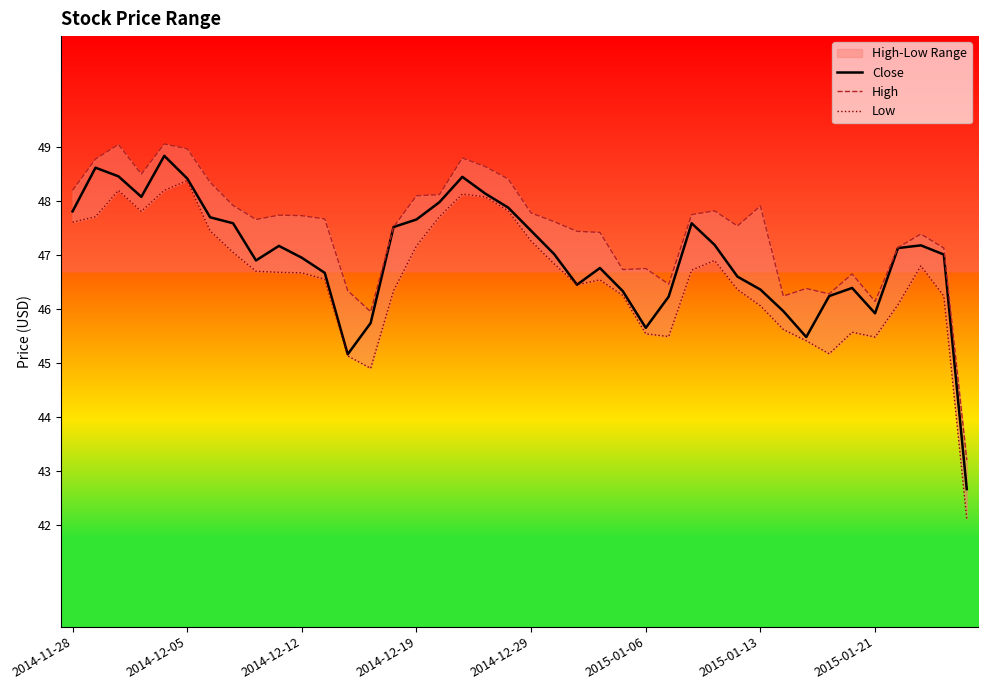

The Close series shows 47.8 at 2014-11-28. True or false?

True